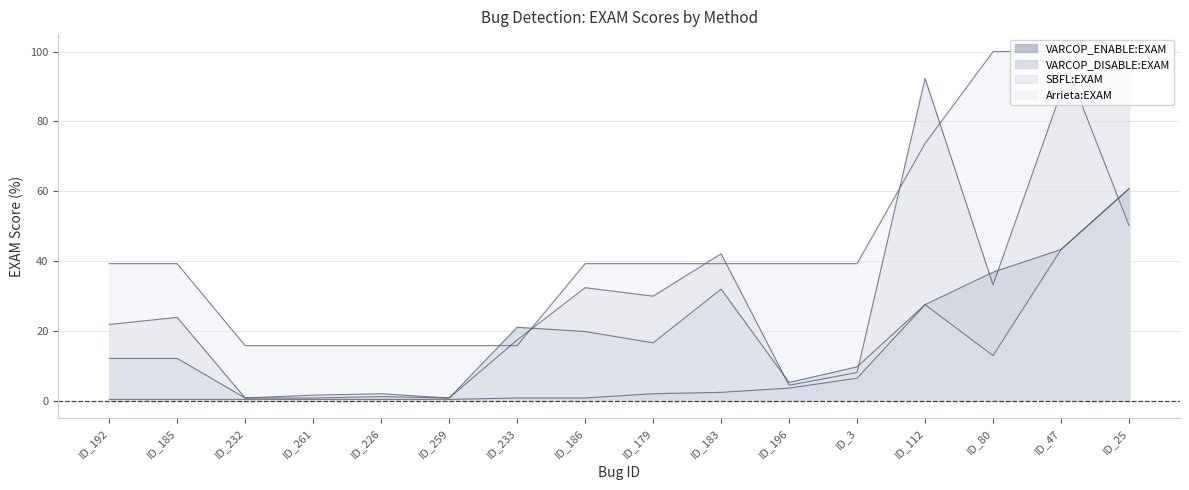

How many lines are shown in the chart?

4